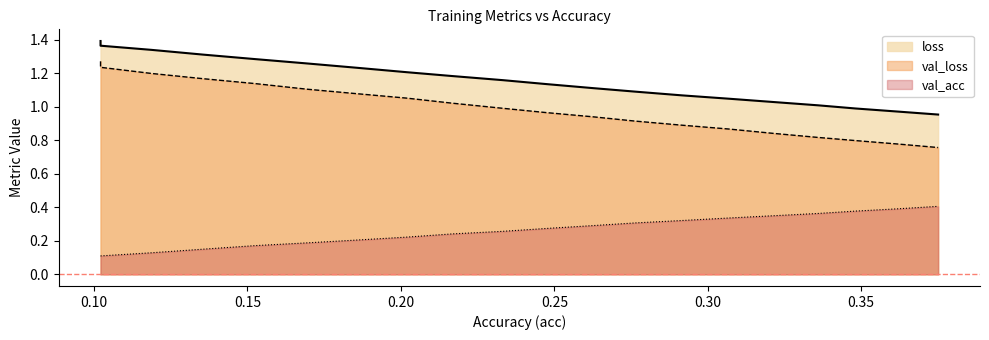

What is the value of the val_acc point at the 8th from the left?

0.2